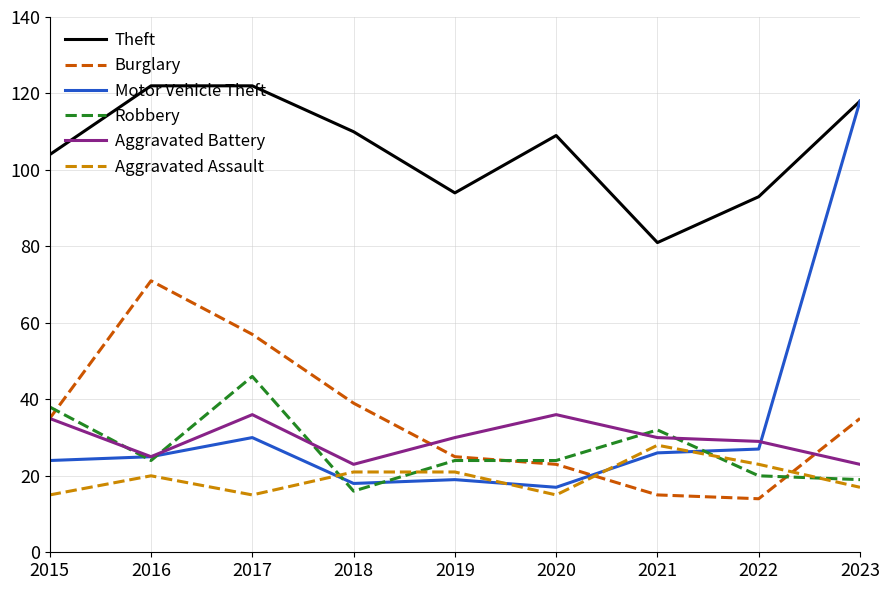

Reading left to right, extract all data points from this chart.

Theft: 104	122	122	110	94	109	81	93	118
Burglary: 35	71	57	39	25	23	15	14	35
Motor Vehicle Theft: 24	25	30	18	19	17	26	27	118
Robbery: 38	24	46	16	24	24	32	20	19
Aggravated Battery: 35	25	36	23	30	36	30	29	23
Aggravated Assault: 15	20	15	21	21	15	28	23	17